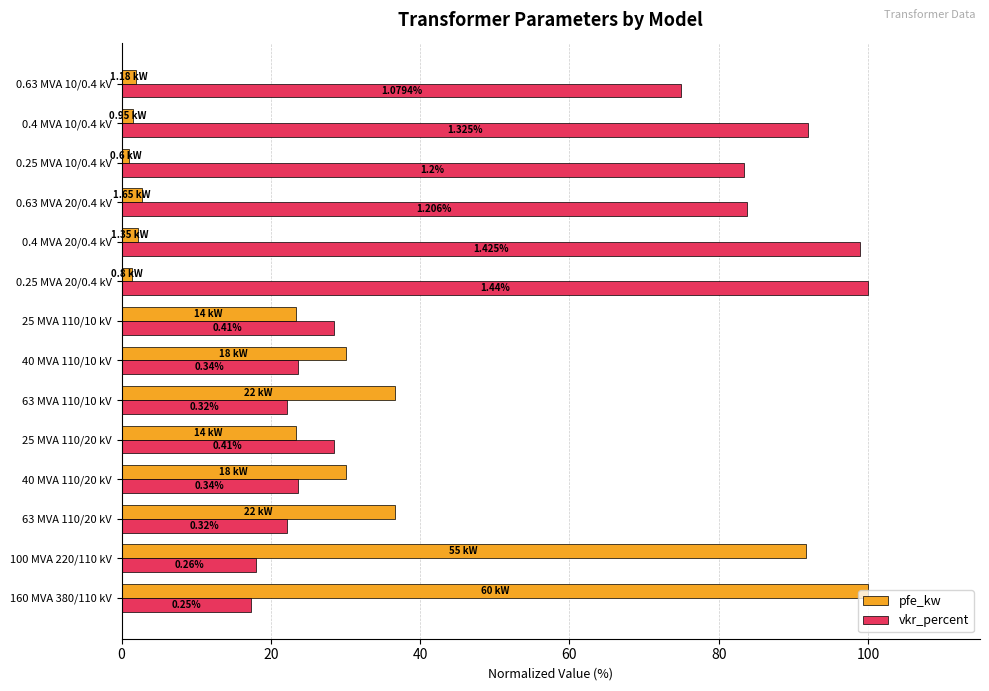

Which series has the largest range (max minus min)?

pfe_kw